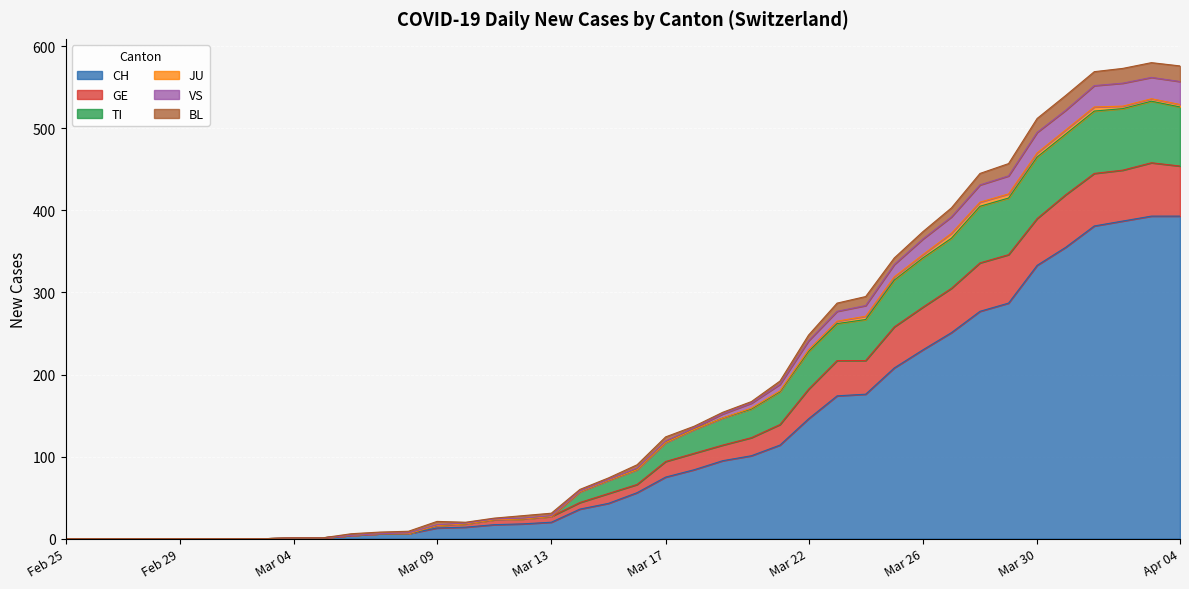

What is the label of the 26th point from the left?

2020-03-21